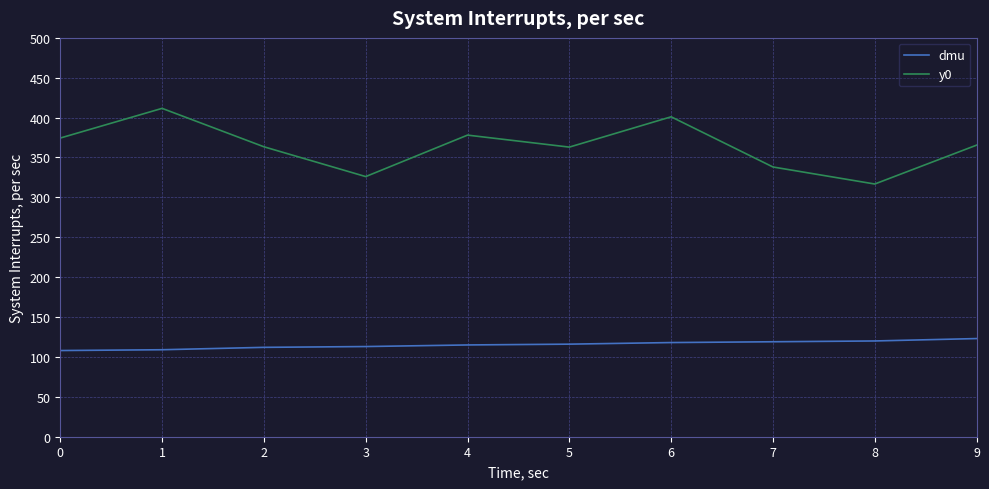

The value of dmu at 6 is 118.0. True or false?

True